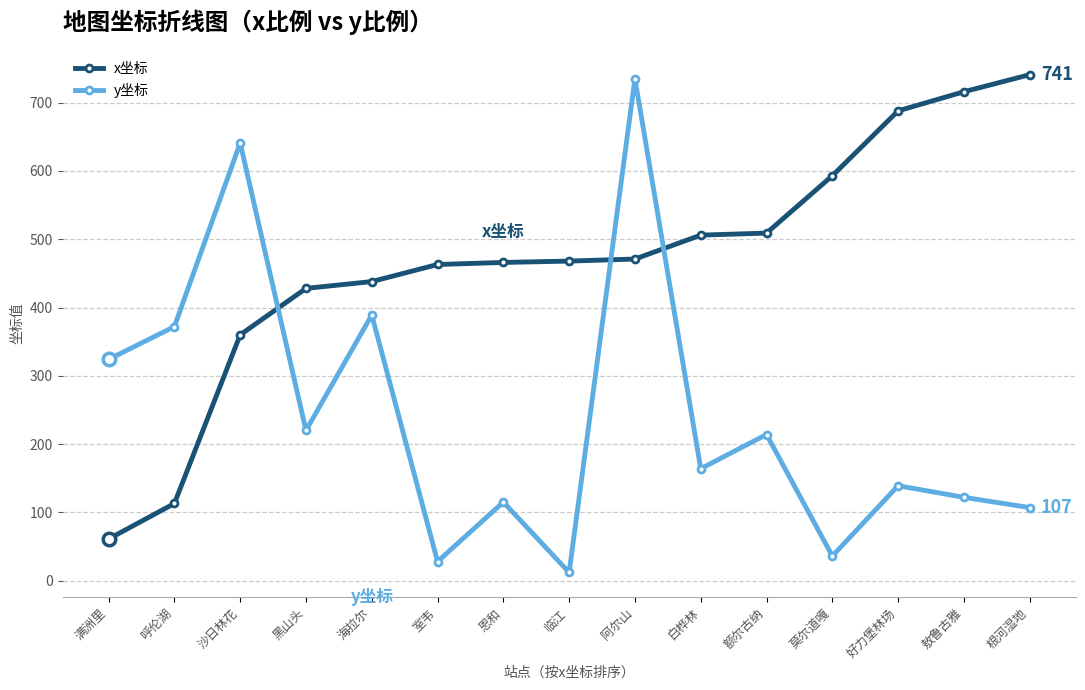

Where is x坐标 nearest to the value 401?

黑山头